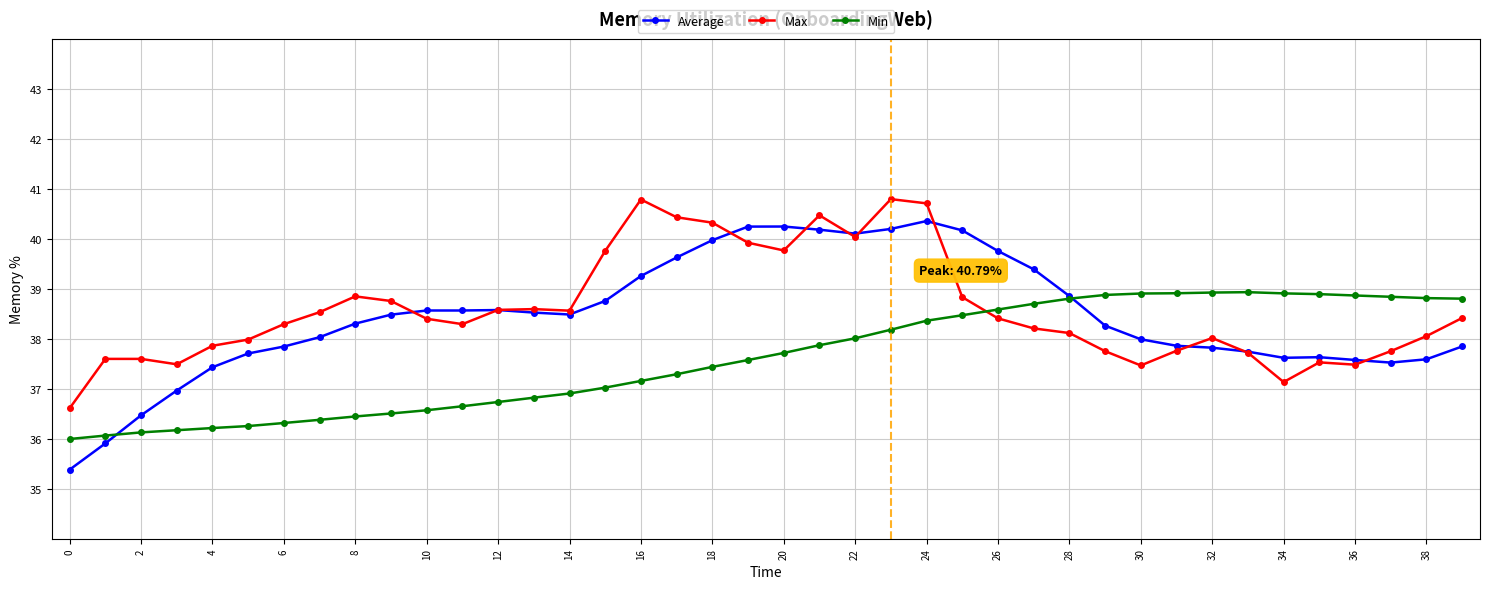

What is the value of the Average point at the 32nd from the left?

37.9